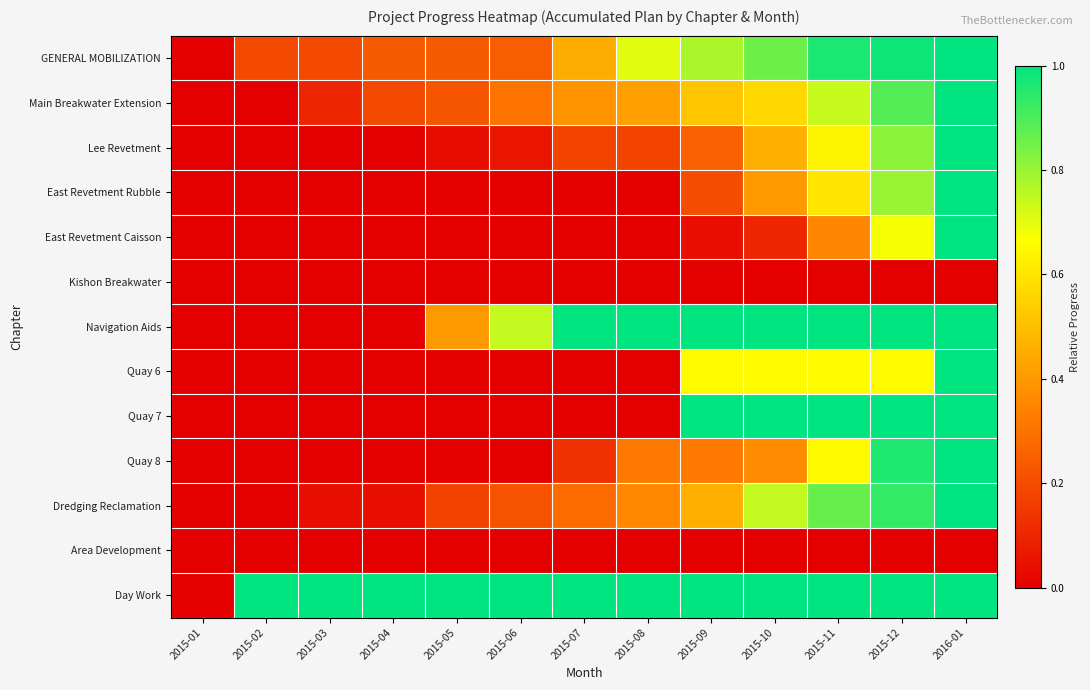

How many data points does each series have?

13